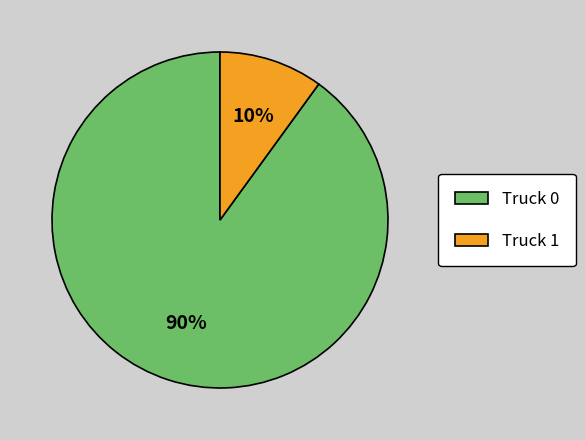

Do Truck 1 and Truck 0 together represent more than half of the pie?

Yes